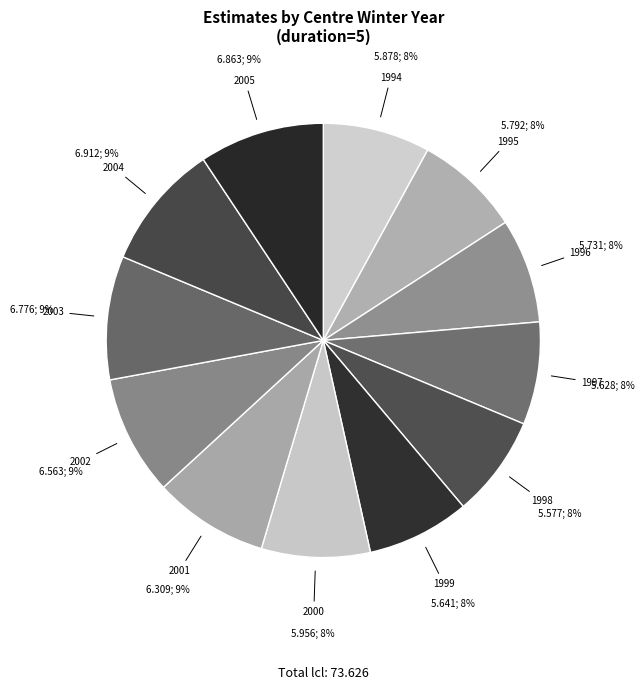

To the nearest percent, what percentage of the pie is 2003?

9%